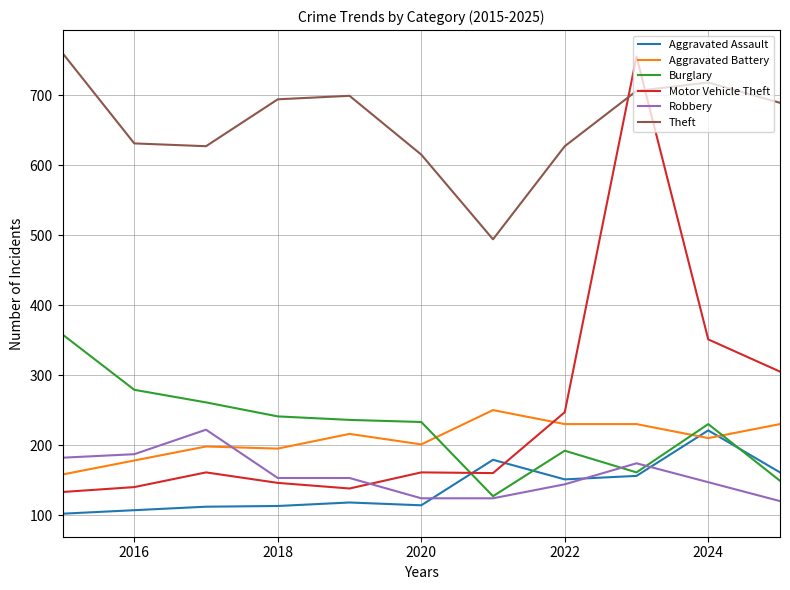

True or false: Aggravated Assault and Theft intersect in this chart.

False